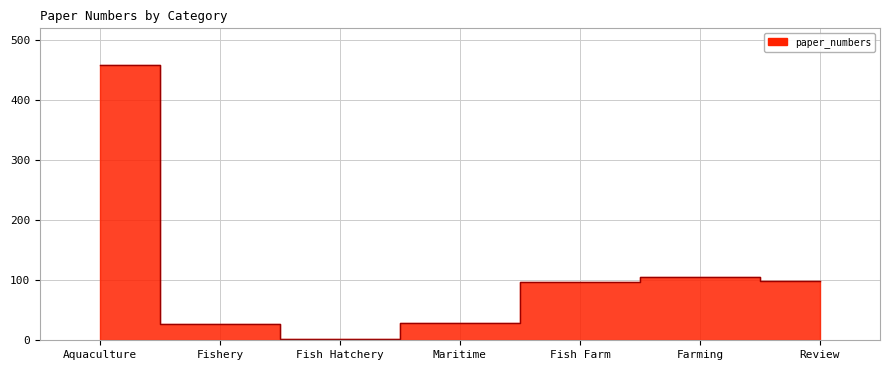

True or false: the data shows 98 at Review.

True